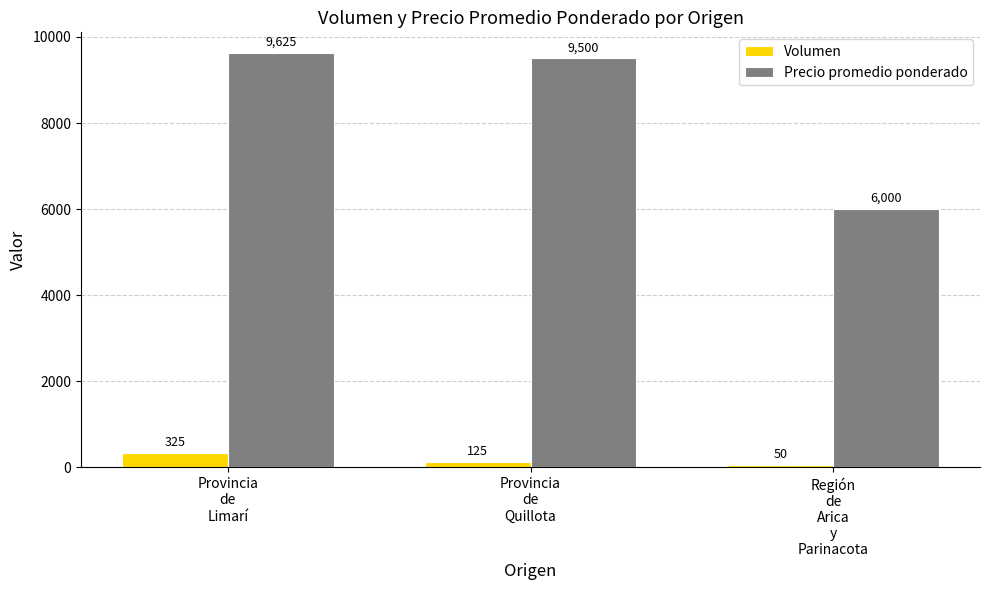

Where does the Precio promedio ponderado series first go above 9500?

Provincia
de
Limarí